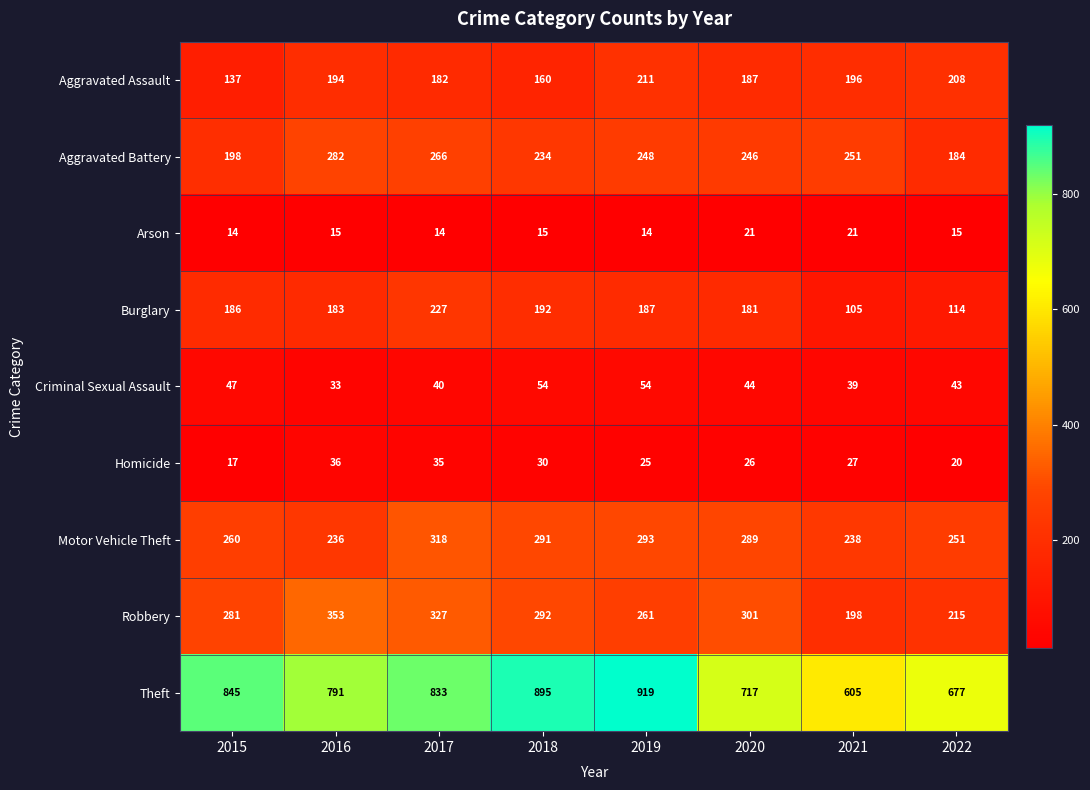

What is the smallest value displayed?

14